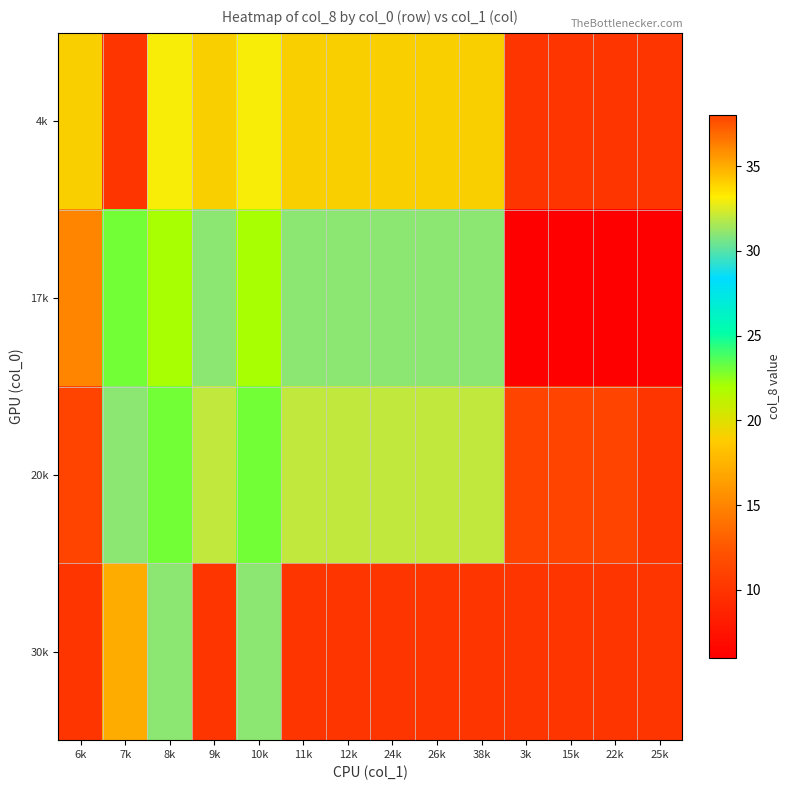

Which series has the largest total across all categories?

20k